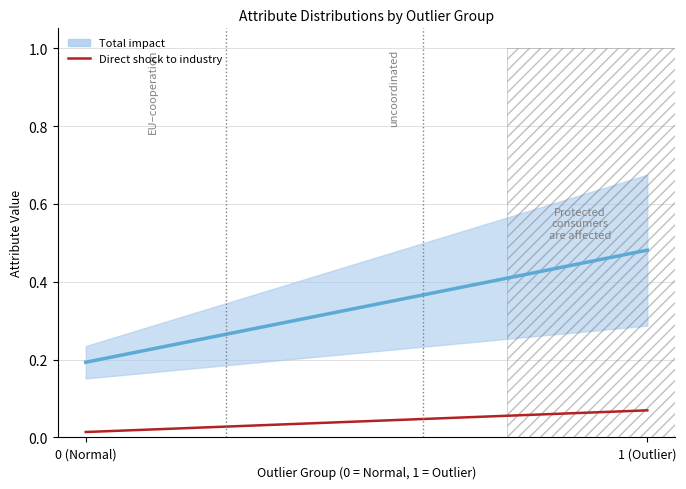

Which category has the highest value across all series?

1 (Outlier)